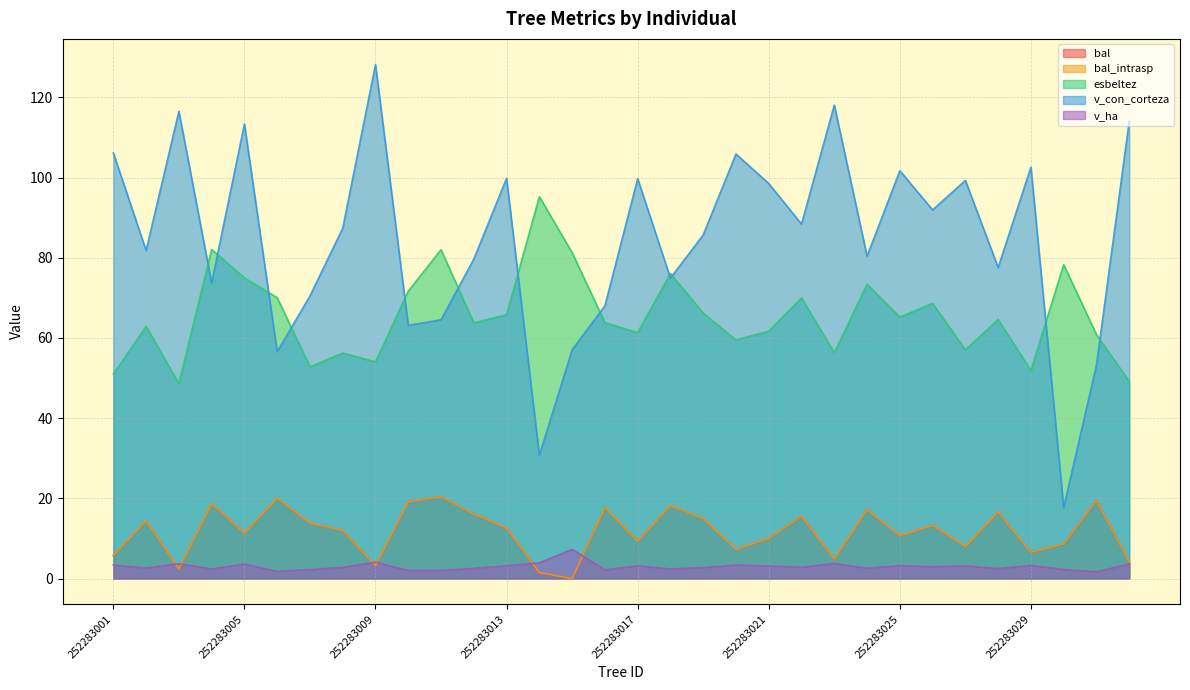

Reading left to right, extract all data points from this chart.

bal: 5.7	14.4	2.4	18.7	11.3	20.0	13.8	12.0	3.3	19.1	20.4	16.1	12.6	1.5	0.0	17.7	9.4	18.2	15.0	7.3	10.0	15.5	5.0	17.2	10.7	13.2	8.0	16.7	6.5	8.7	19.6	4.1
bal_intrasp: 5.7	14.4	2.4	18.7	11.3	20.0	13.8	12.0	3.3	19.1	20.4	16.1	12.6	1.5	0.0	17.7	9.4	18.2	15.0	7.3	10.0	15.5	5.0	17.2	10.7	13.2	8.0	16.7	6.5	8.7	19.6	4.1
esbeltez: 51.0	62.9	48.6	82.1	75.0	70.0	52.8	56.2	54.0	71.7	82.0	63.8	65.8	95.2	81.3	63.8	61.4	76.1	66.2	59.5	61.7	70.0	56.3	73.4	65.2	68.6	57.1	64.6	51.9	78.3	60.8	49.2
v_con_corteza: 106.2	81.8	116.5	73.7	113.4	56.6	70.5	87.4	128.2	63.1	64.5	79.7	99.8	30.8	57.1	68.0	99.7	74.9	85.7	105.9	98.5	88.4	118.1	80.4	101.7	92.0	99.3	77.6	102.6	17.7	53.2	114.1
v_ha: 3.4	2.6	3.7	2.4	3.6	1.8	2.2	2.8	4.1	2.0	2.0	2.5	3.2	3.9	7.3	2.2	3.2	2.4	2.7	3.4	3.1	2.8	3.8	2.6	3.2	2.9	3.2	2.5	3.3	2.3	1.7	3.6